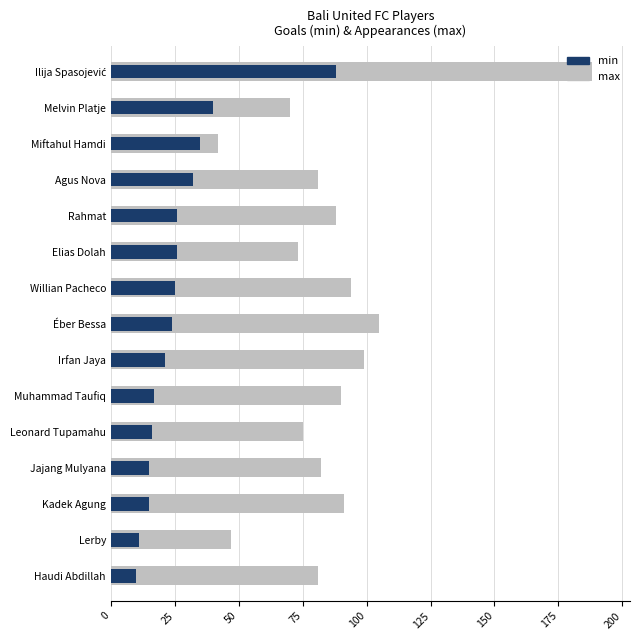

Reading left to right, list all the values displayed in this chart.

max: 188	70	42	81	88	73	94	105	99	90	75	82	91	47	81
min: 88	40	35	32	26	26	25	24	21	17	16	15	15	11	10